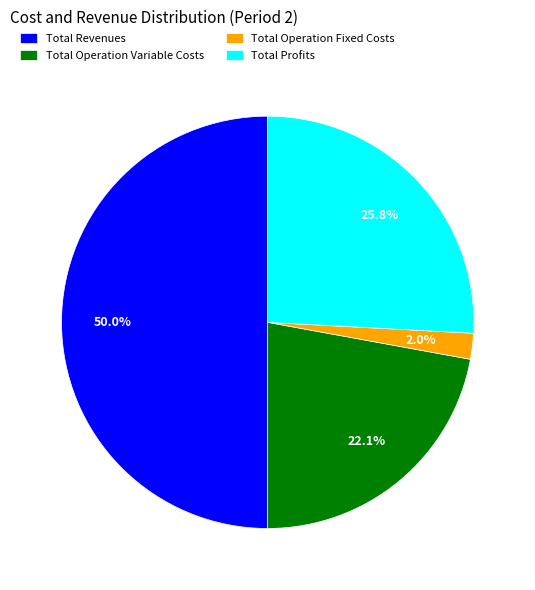

What percentage is NOT represented by Total Operation Variable Costs?

77.9%